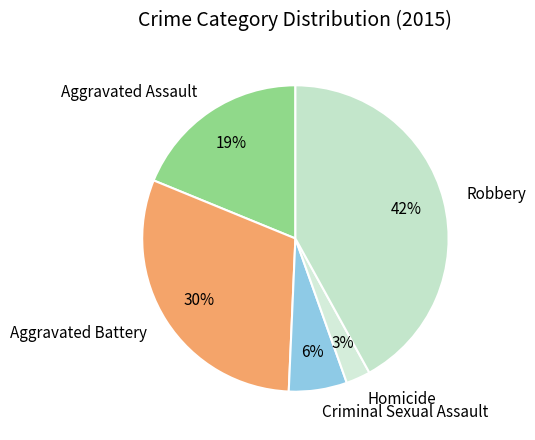

Does Robbery account for over 50% of the chart?

No